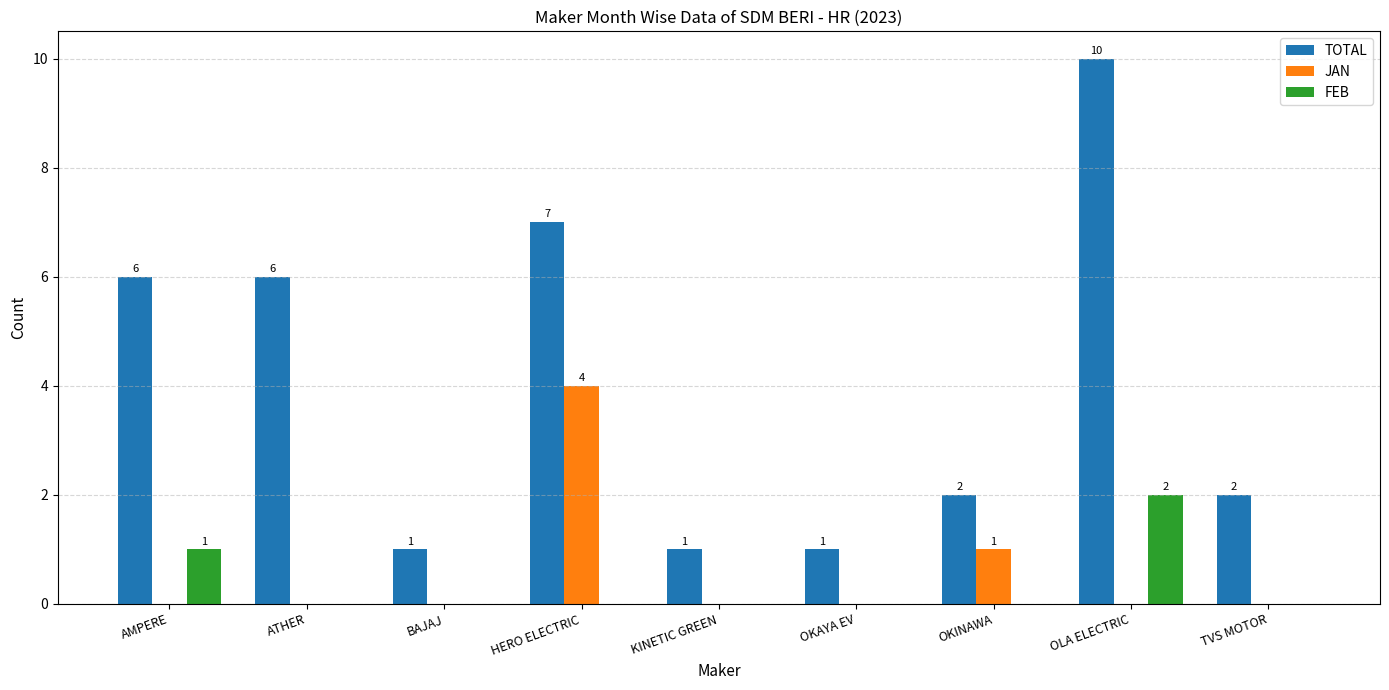

Is it true that JAN equals 1 at OKAYA EV?

False